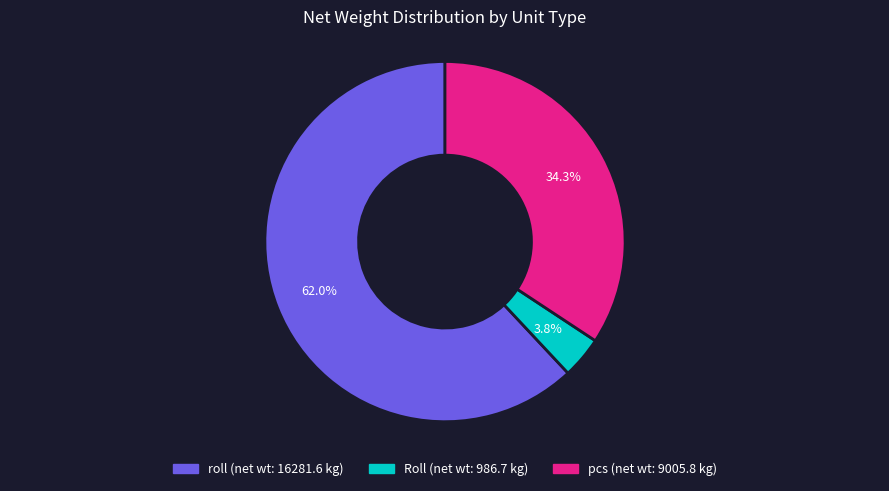

Which has a higher value, Roll or pcs?

pcs